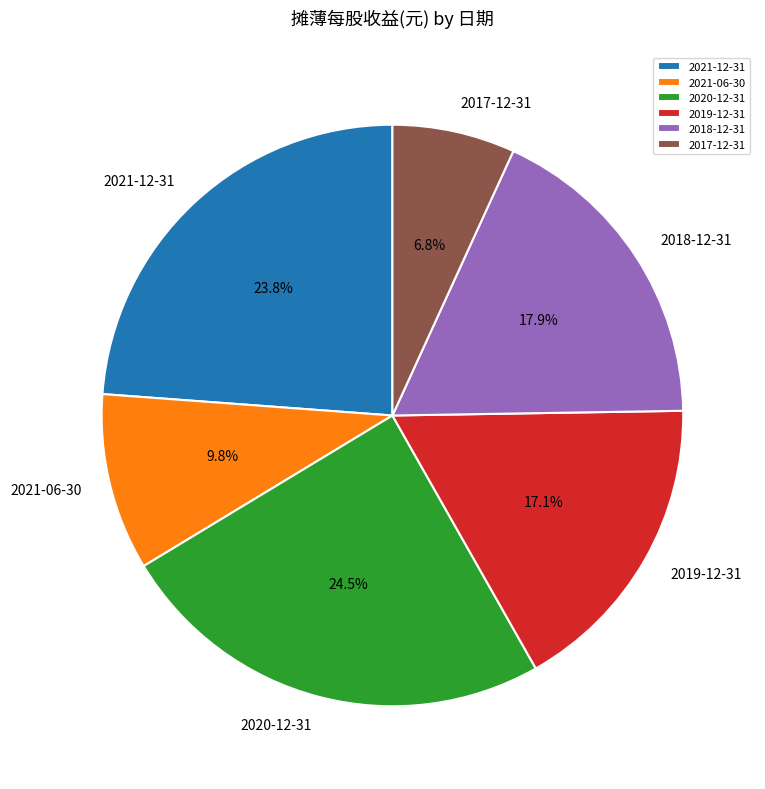

To the nearest percent, what is the combined percentage of 2019-12-31 and 2017-12-31?

24%